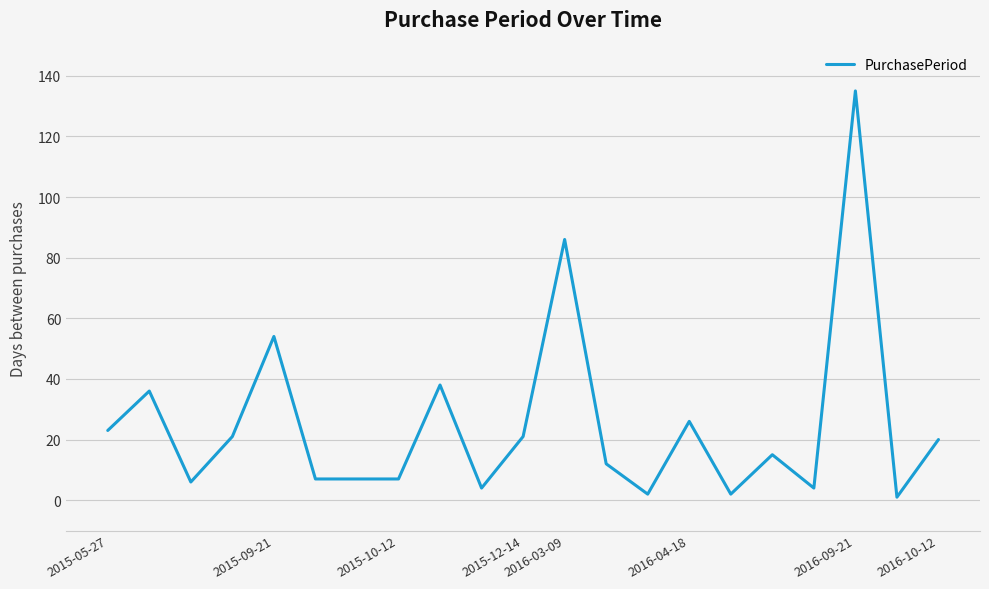

What is the greatest value displayed?

135